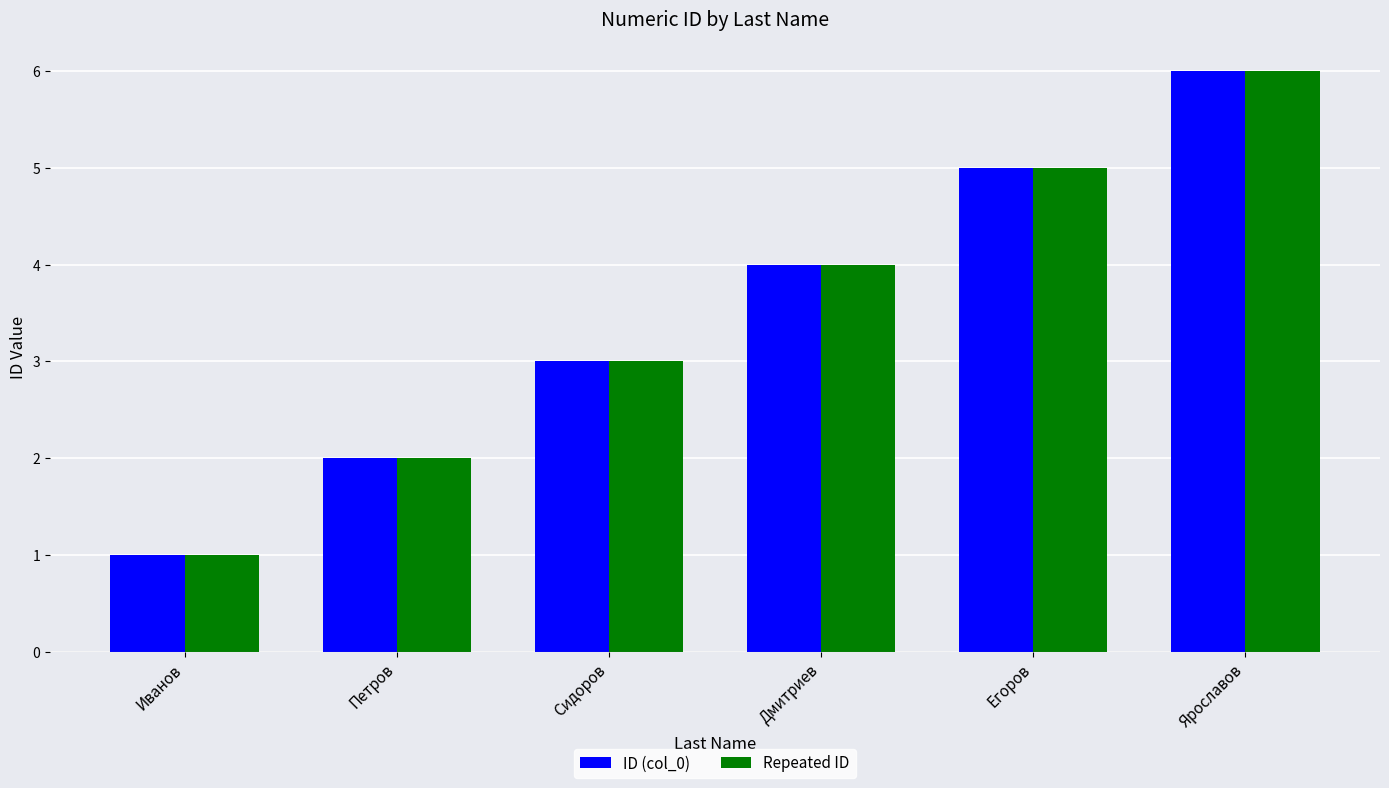

The value of ID (col_0) at Петров is 2. True or false?

True